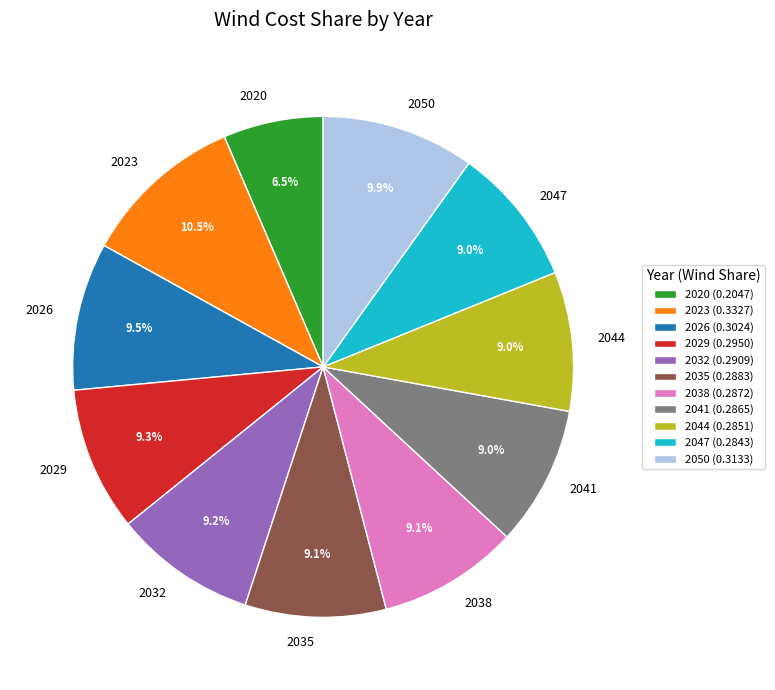

Combined, what portion of the pie is 2023 and 2050?

20.4%